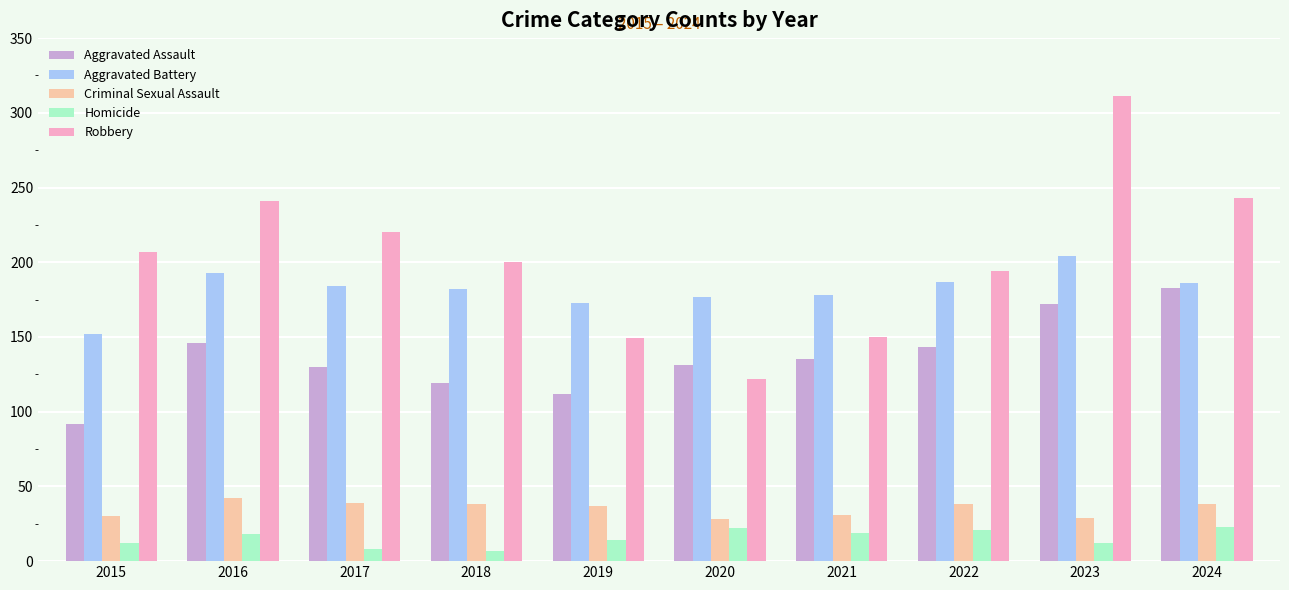

What is the difference between the Homicide values at 2015 and 2022?

9